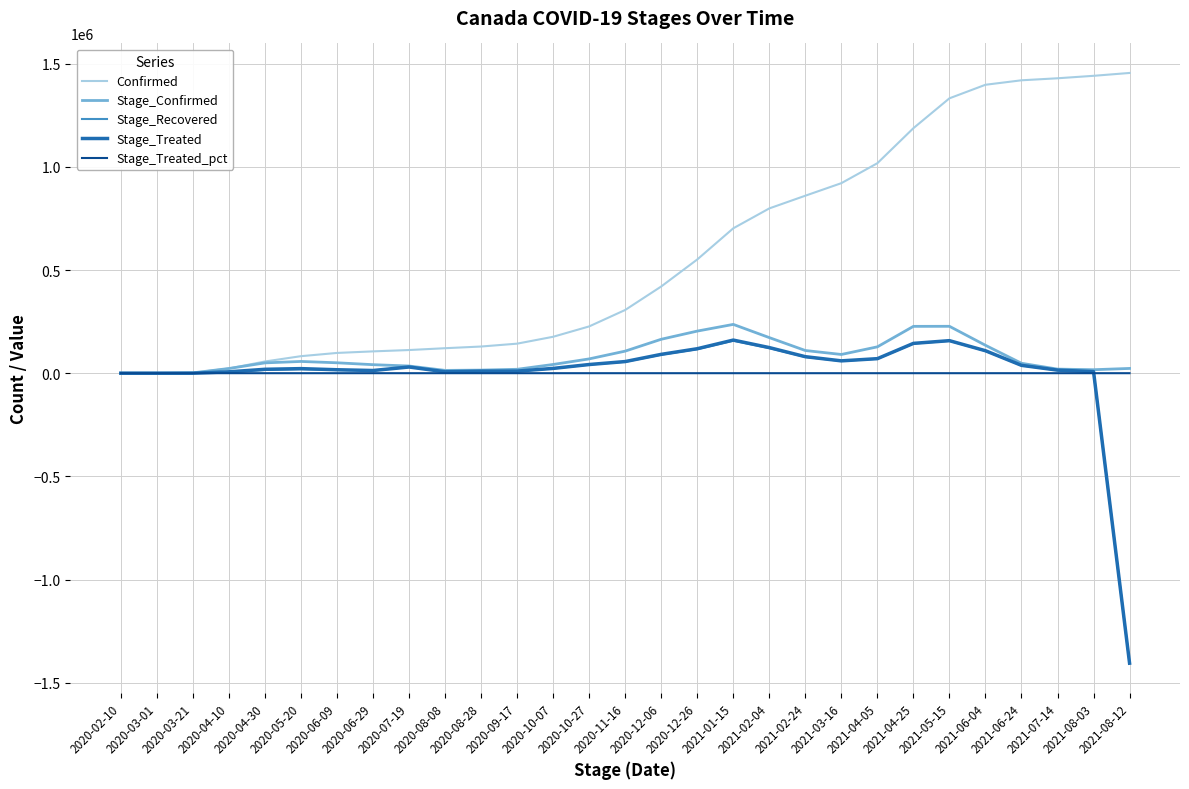

What is the minimum value shown in the chart?

-1405529.0